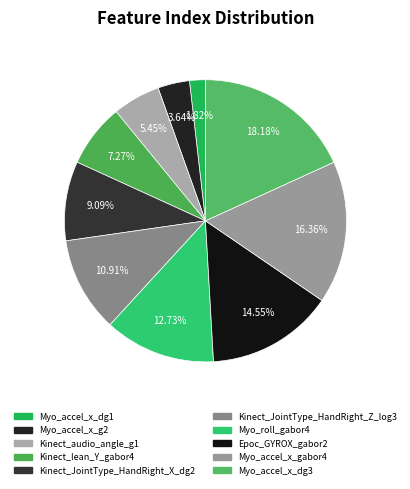

What portion of the pie excludes Kinect_JointType_HandRight_X_dg2?

90.9%